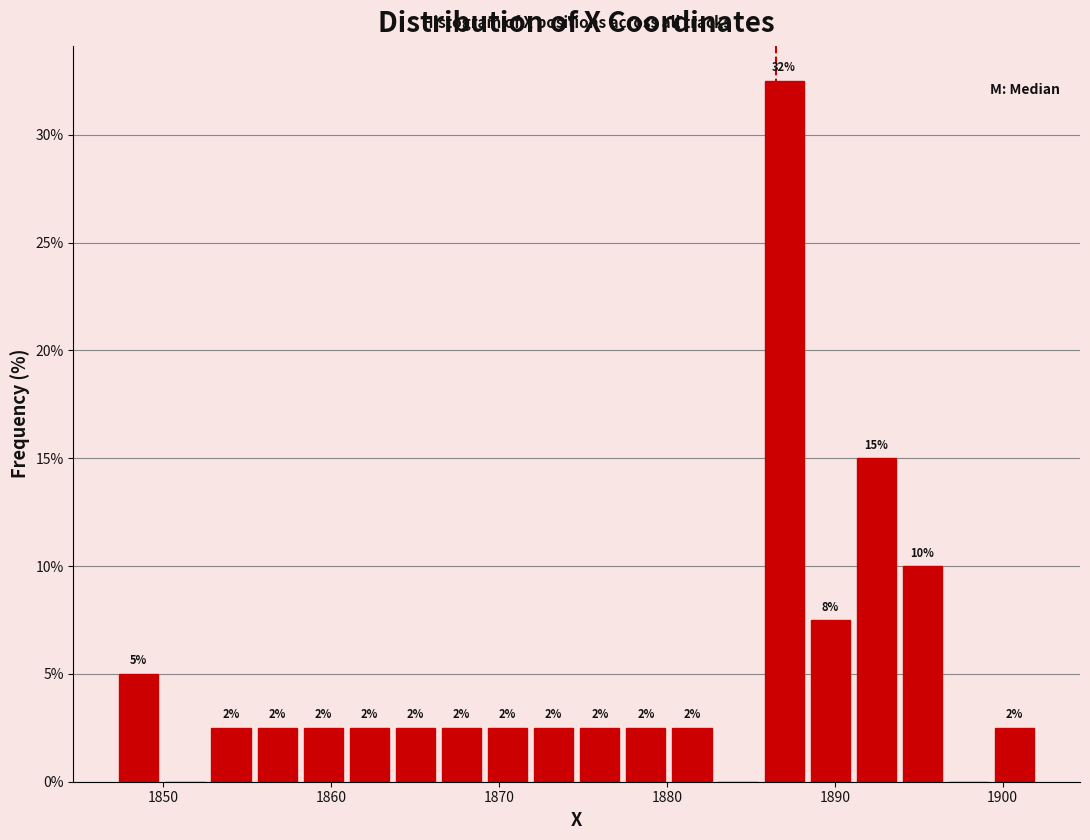

Around what value on the x-axis is the tallest bar? Give the approximate position of its centre, as read against the axis.

1887